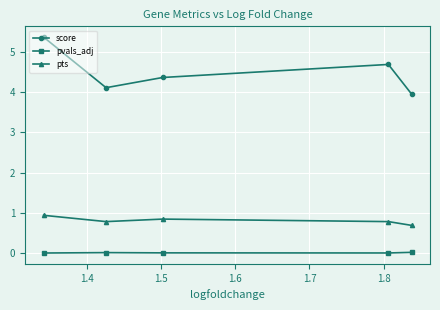

True or false: pvals_adj and score cross at least once.

False